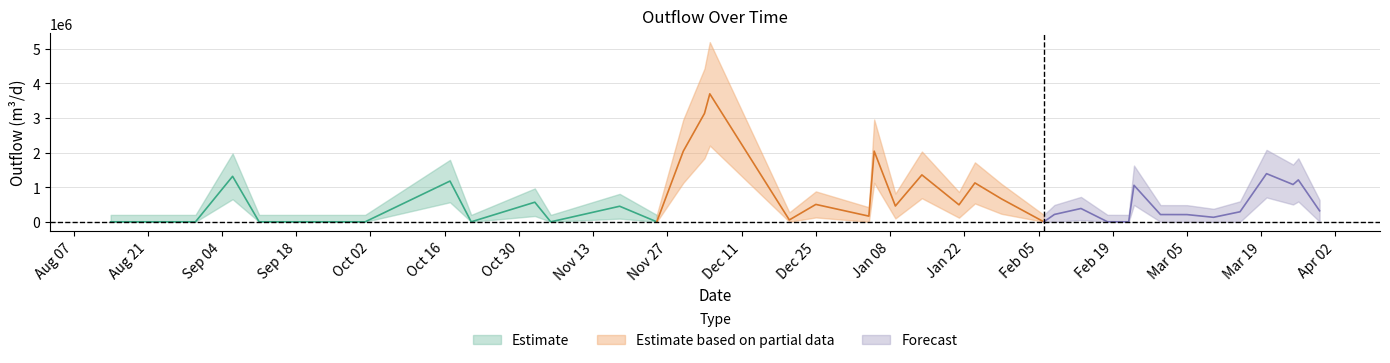

How many data points are above 318950?

20